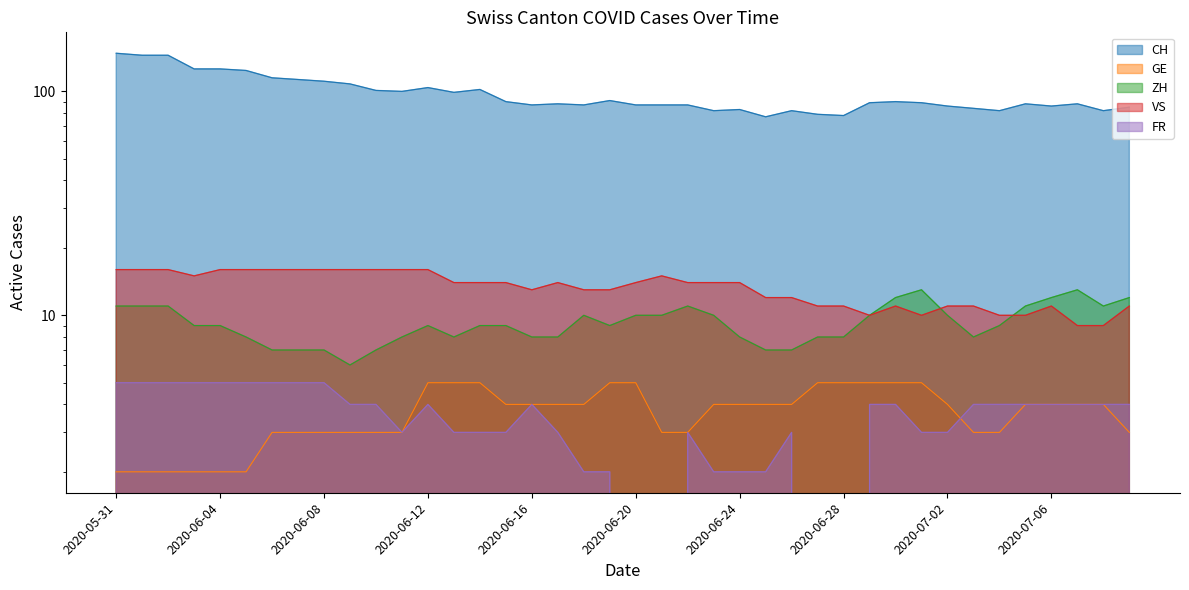

At how many categories does at least one series exceed 137?

3